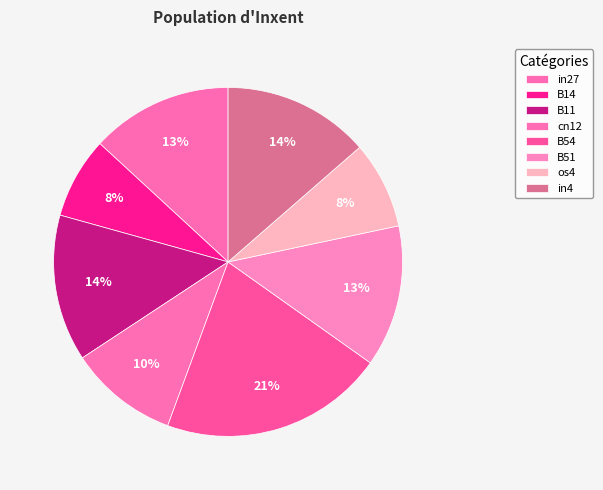

How many segments does this pie chart have?

8